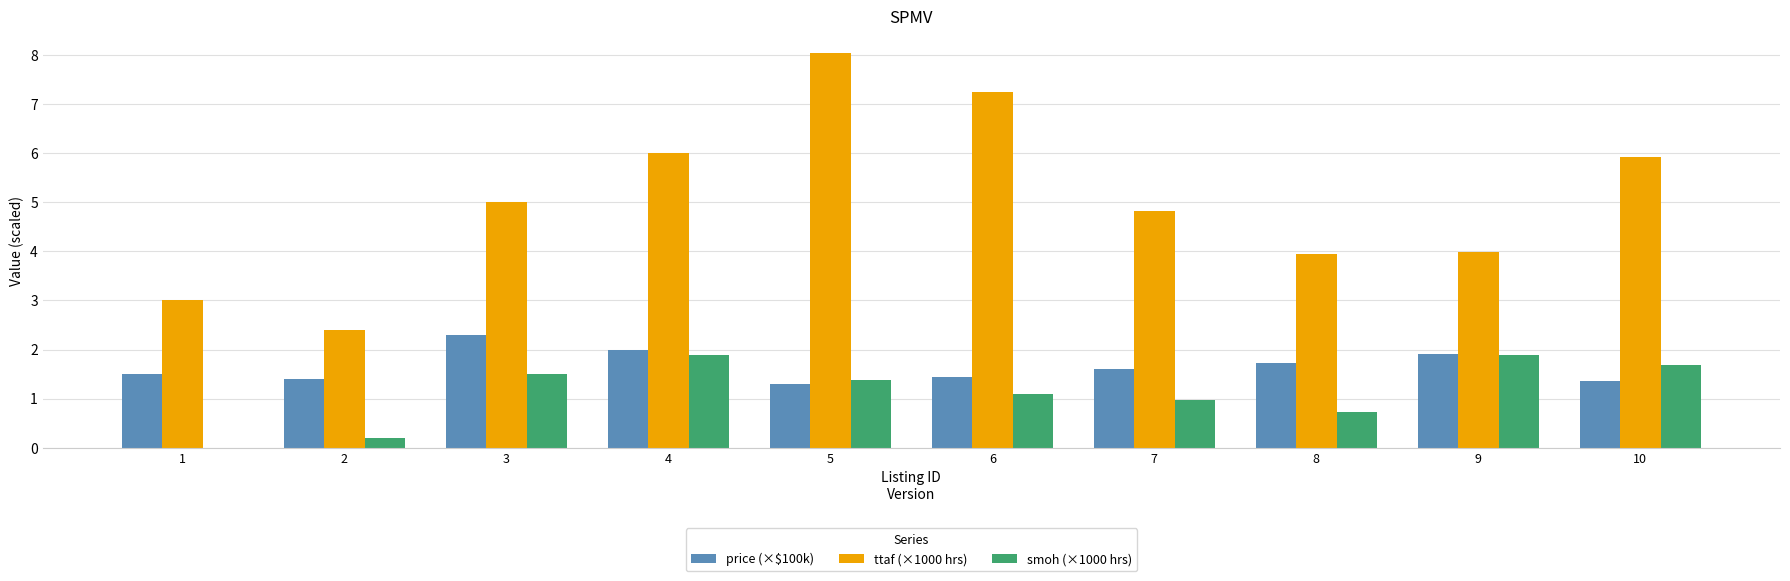

True or false: smoh (×1000 hrs) has a value of 0.3 at 8.

False